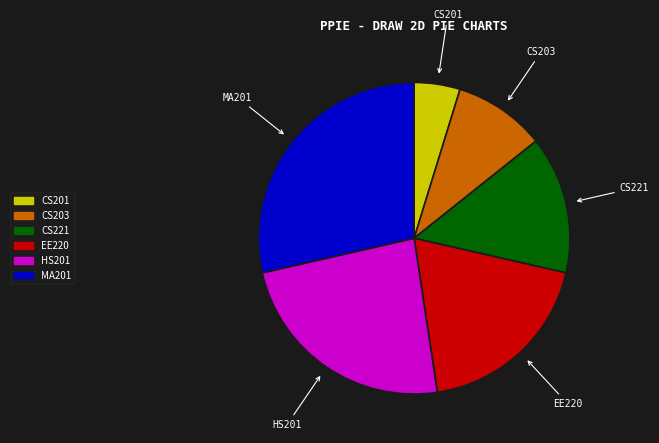

Rank the categories by value from lowest to highest.

CS201, CS203, CS221, EE220, HS201, MA201